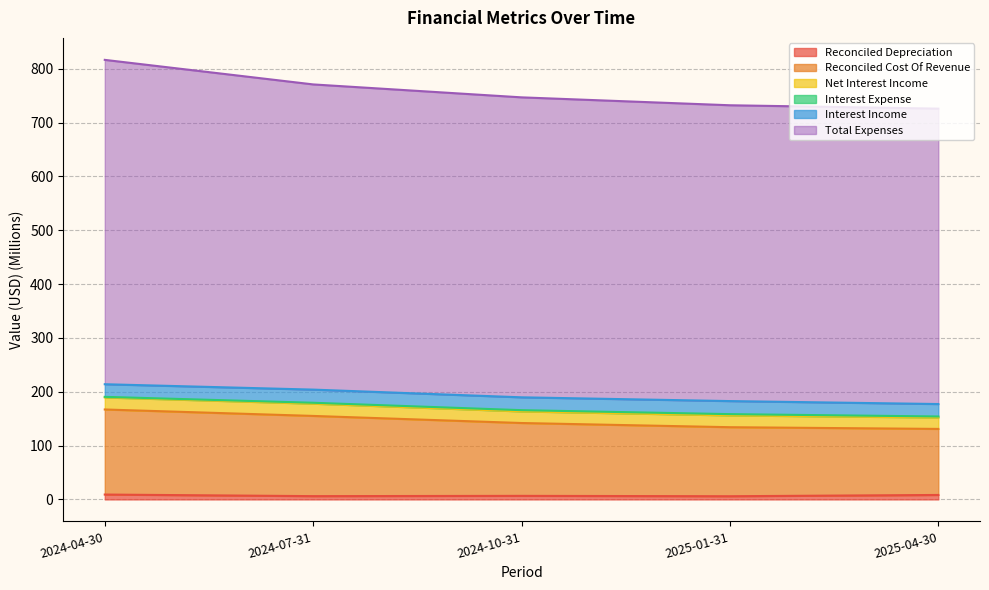

Where does the Reconciled Depreciation series first go above 6?

2024-04-30